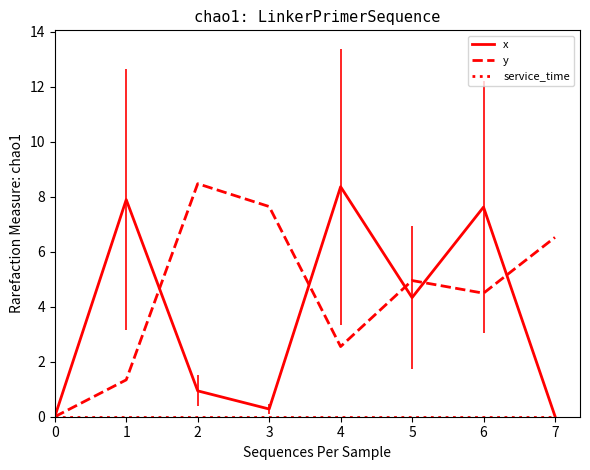

Is the value of x at 2 greater than the value of y at 3?

No